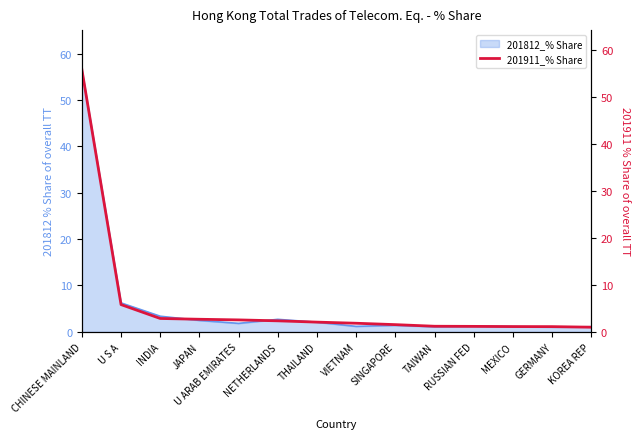

How many data points does each series have?

14